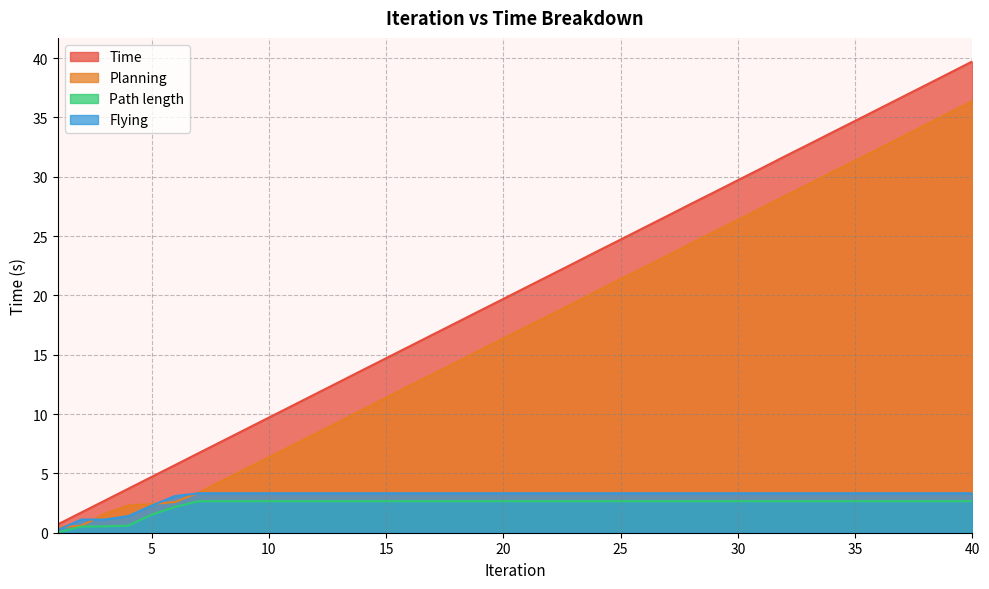

What is the highest value of the Time series?

39.7